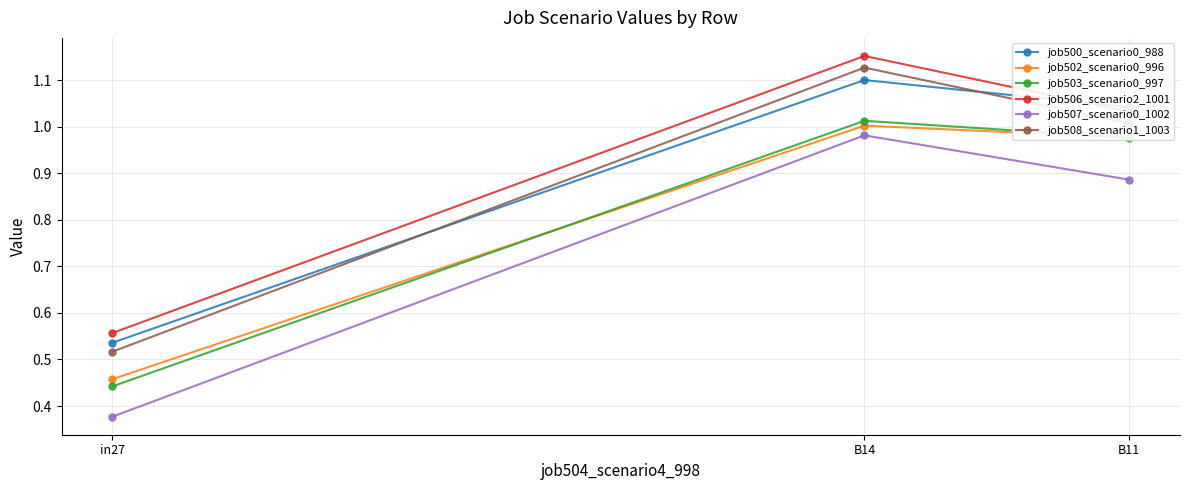

Where is job508_scenario1_1003 nearest to the value 0?

in27